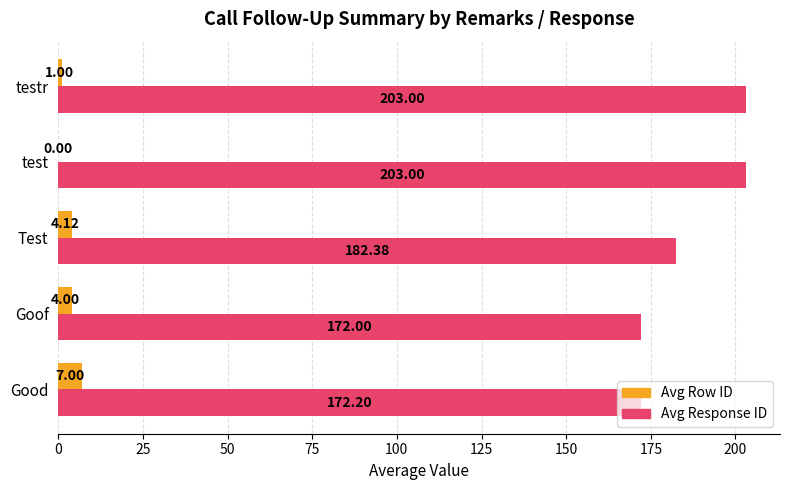

Between test and testr, which series saw the biggest shift?

Avg Row ID